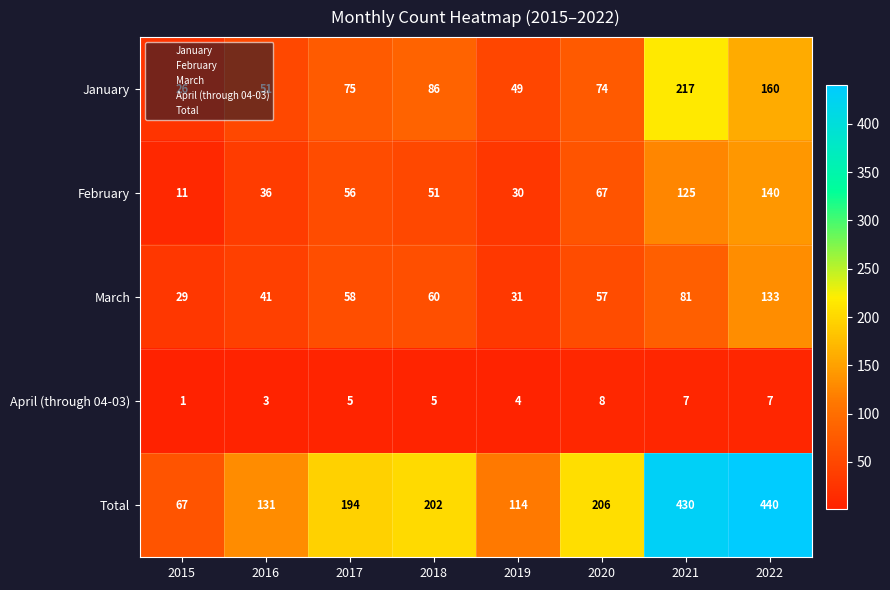

Read the Total value at 2019, to the nearest 5.

115